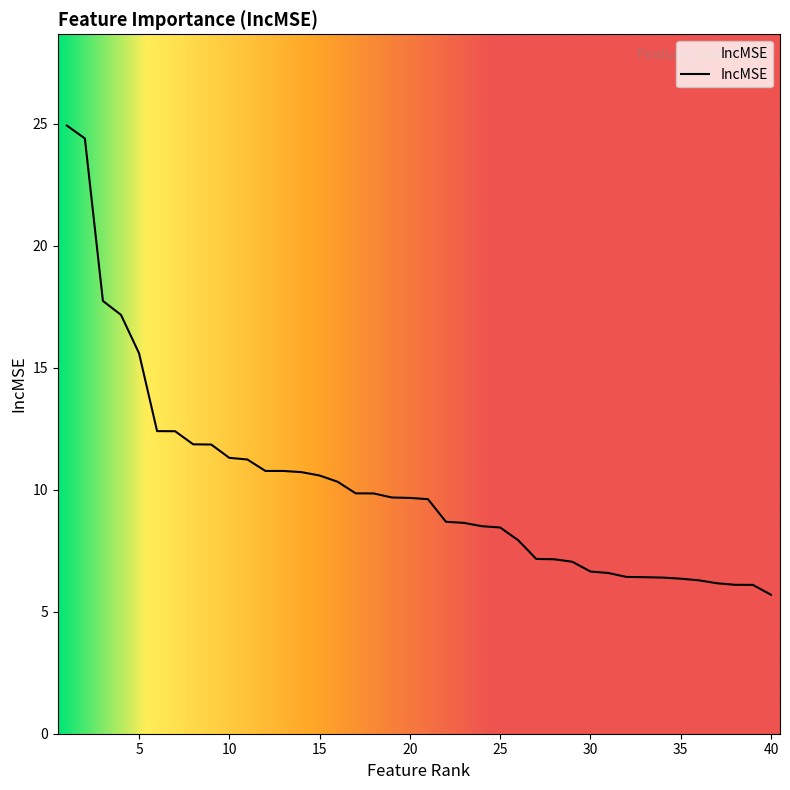

What is the maximum value shown in the chart?

24.9